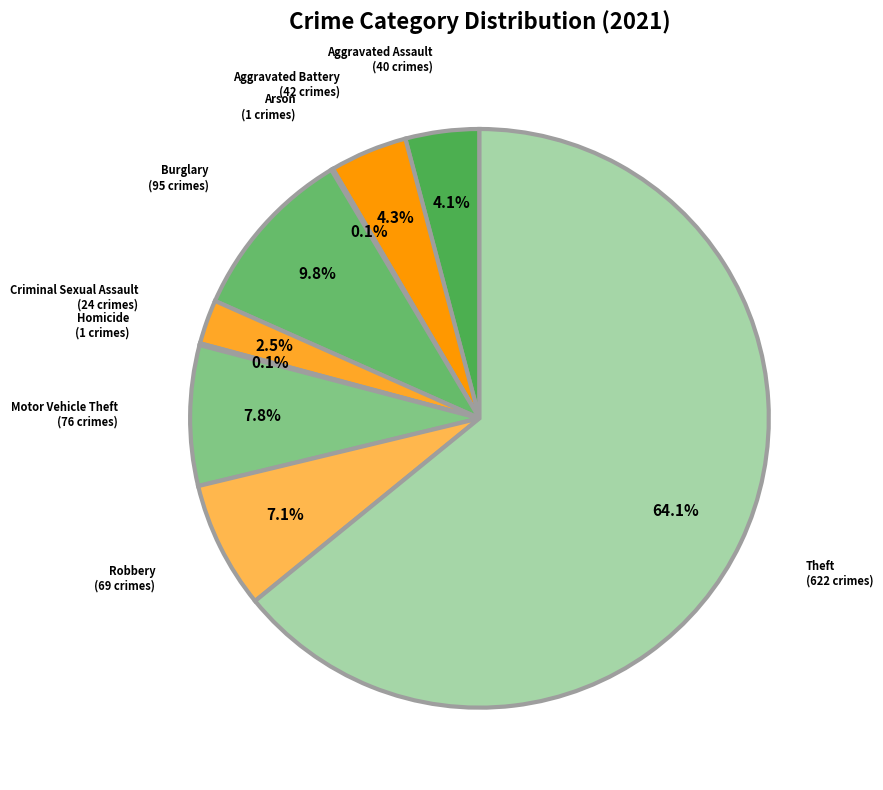

Which has a higher value, Theft or Criminal Sexual Assault?

Theft